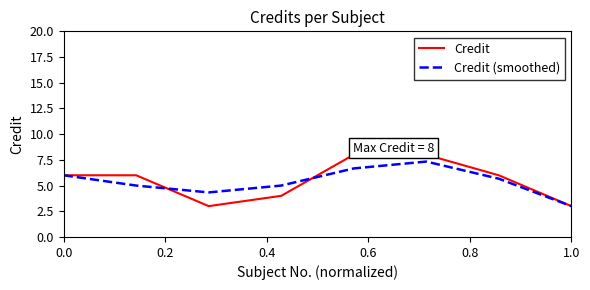

What is the maximum value shown in the chart?

8.0